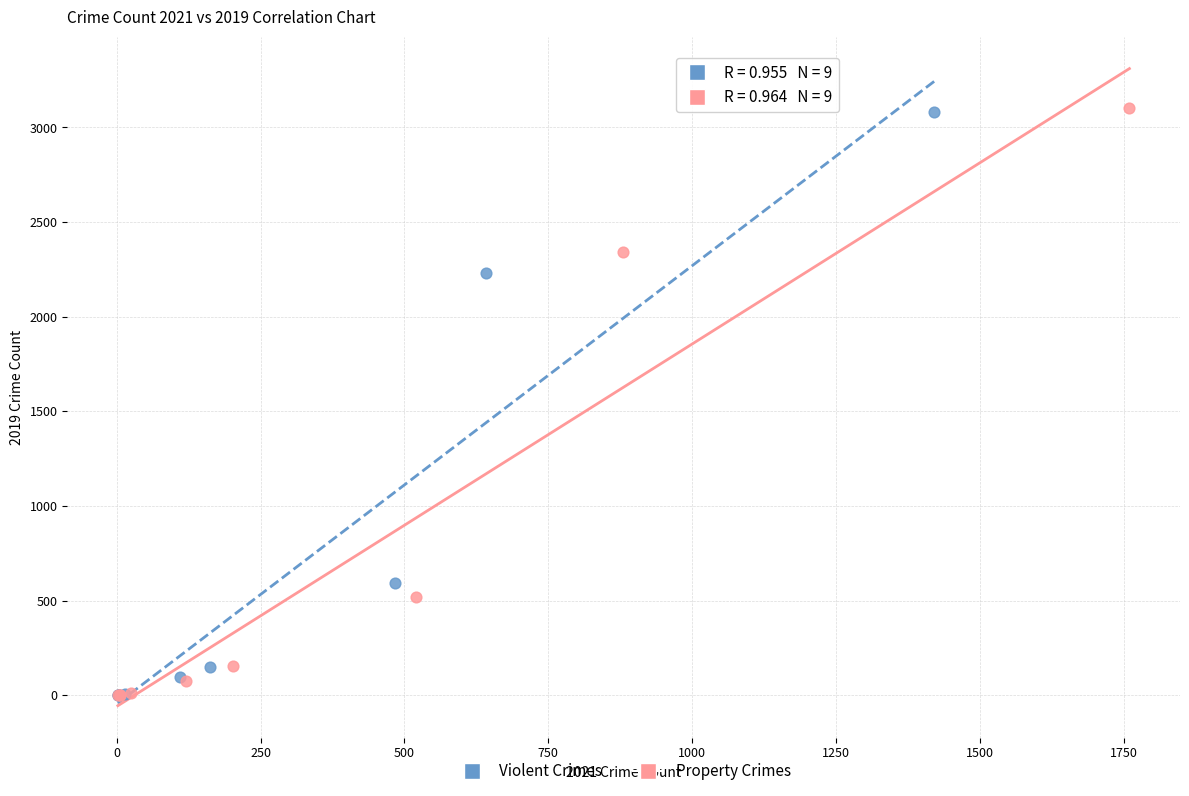

Which series has the largest Y range (max minus min)?

Property Crimes